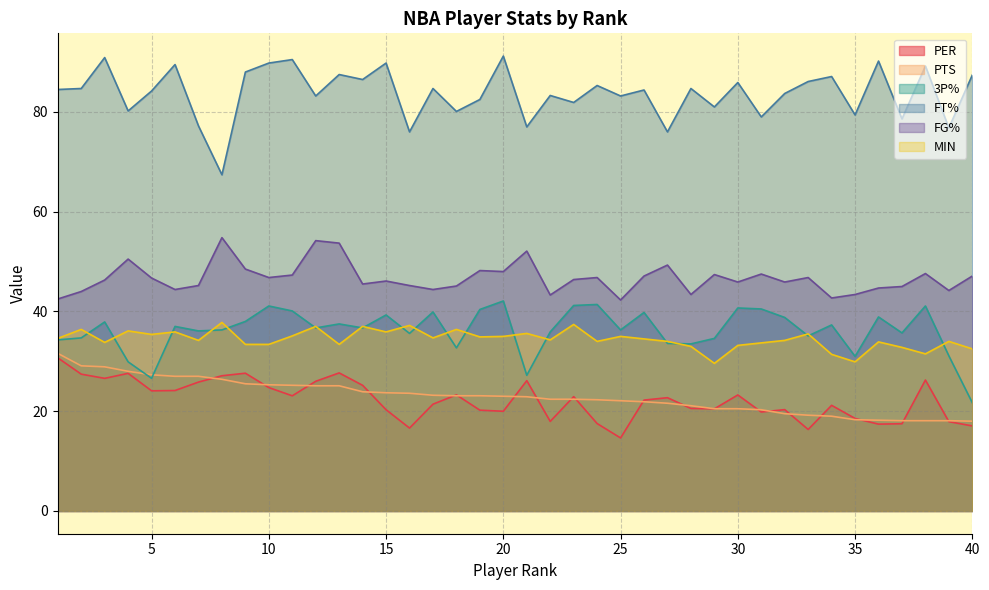

Which series has the widest spread of values?

FT%